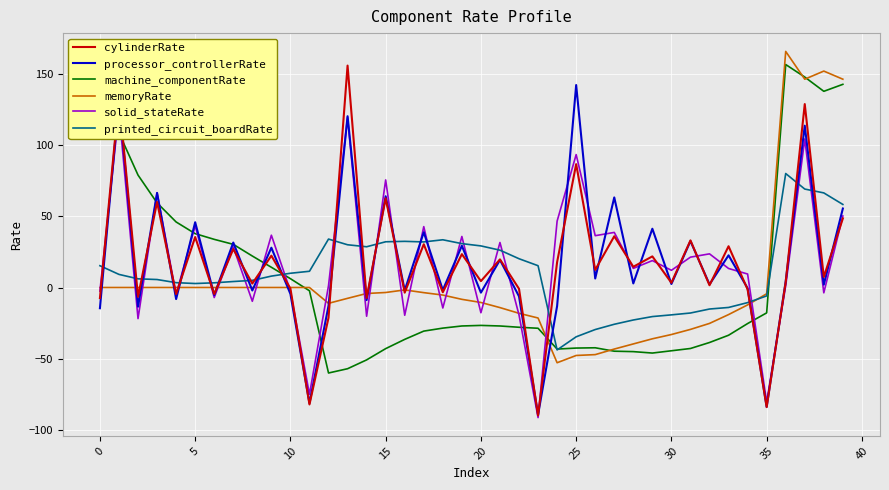

At which label is printed_circuit_boardRate closest to 18?

22